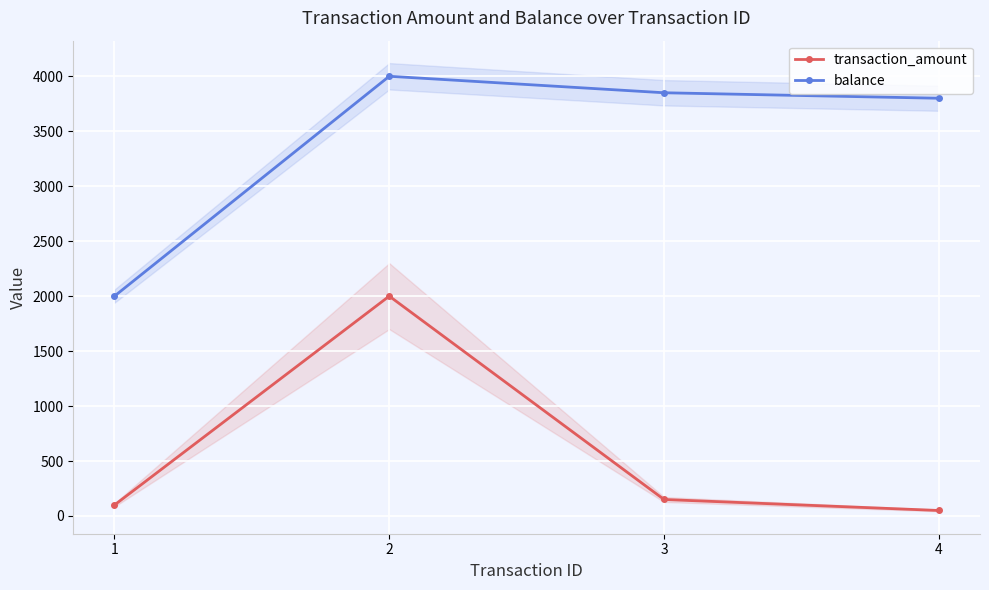

What is the difference between the maximum and minimum values in the balance series?

2000